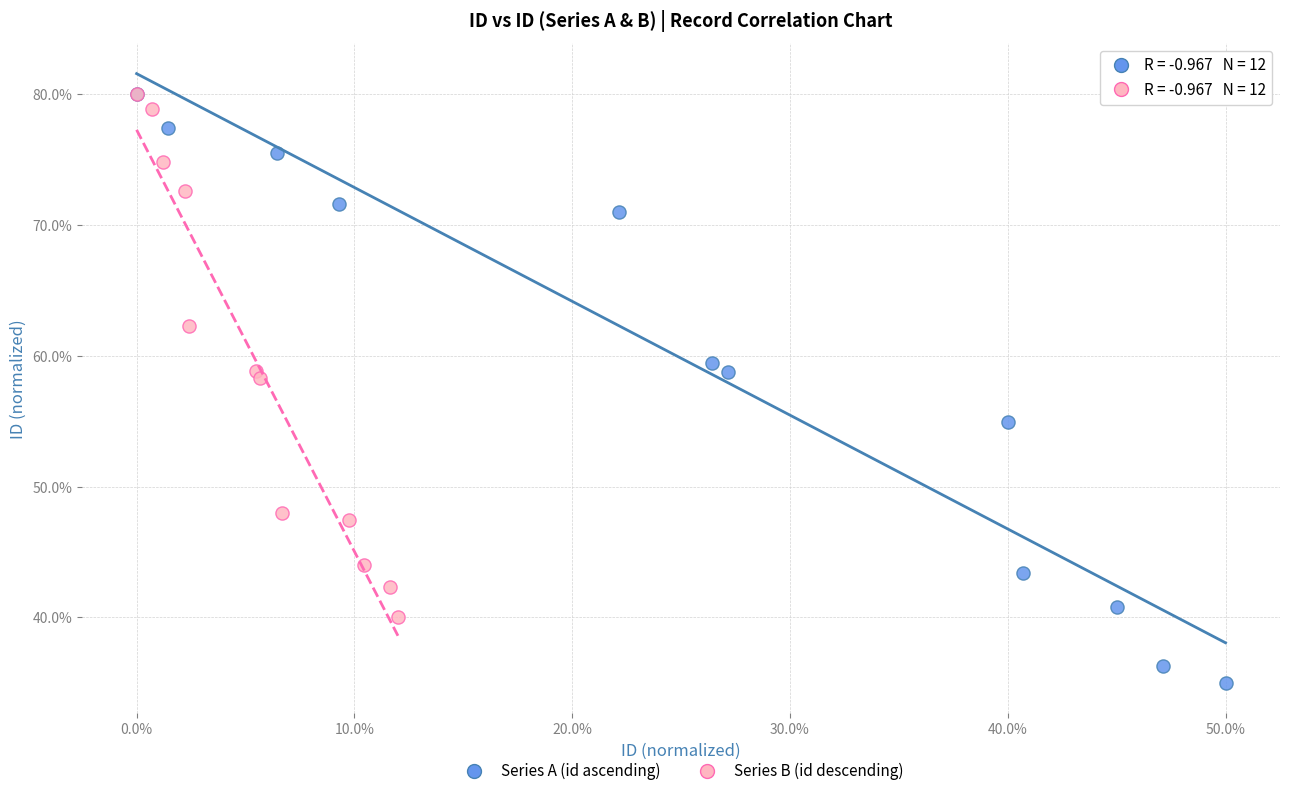

Which series has the largest Y range (max minus min)?

Series A (id ascending)